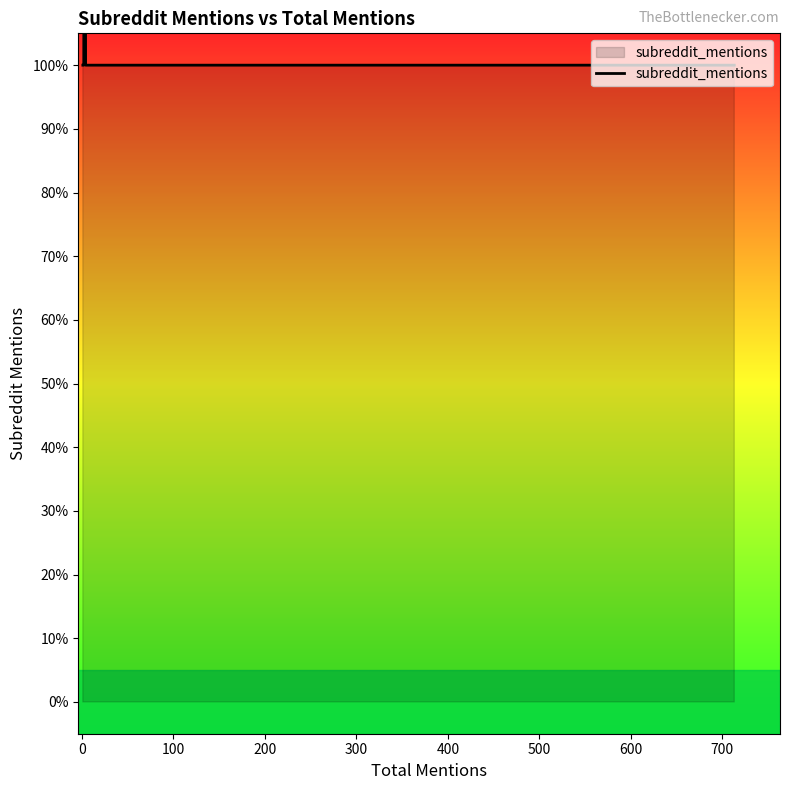

What is the maximum value shown in the chart?

2